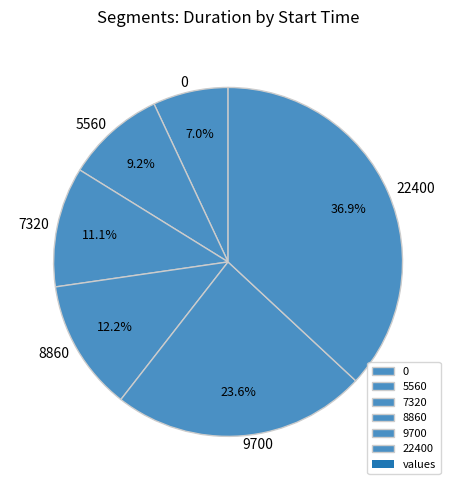

The 8860 slice represents 12% of the pie. True or false?

True